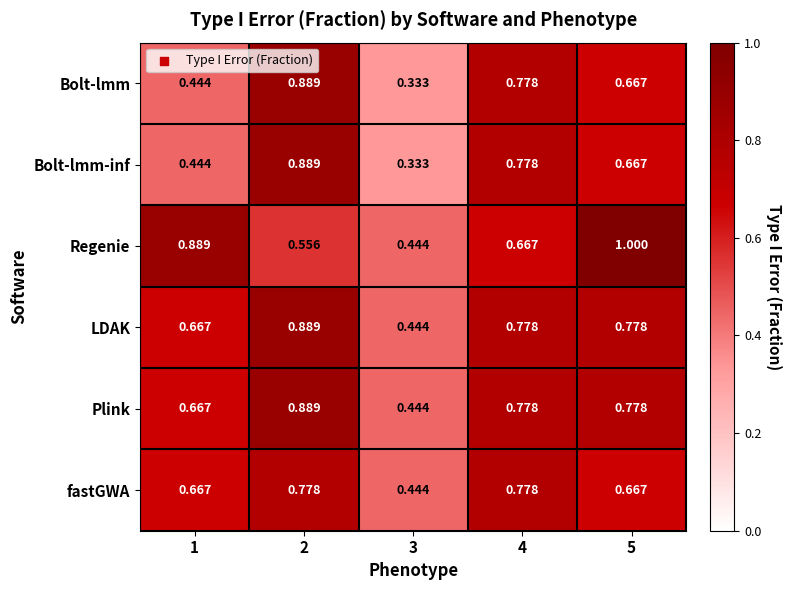

Which label corresponds to the largest value in the chart?

5